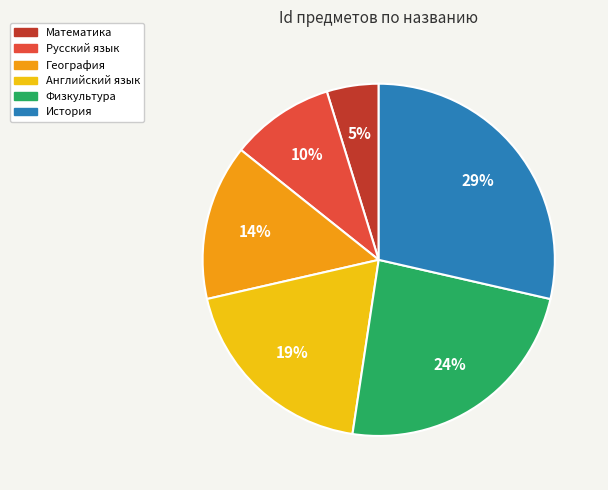

What is the ratio of the value at Русский язык to the value at География?

0.7